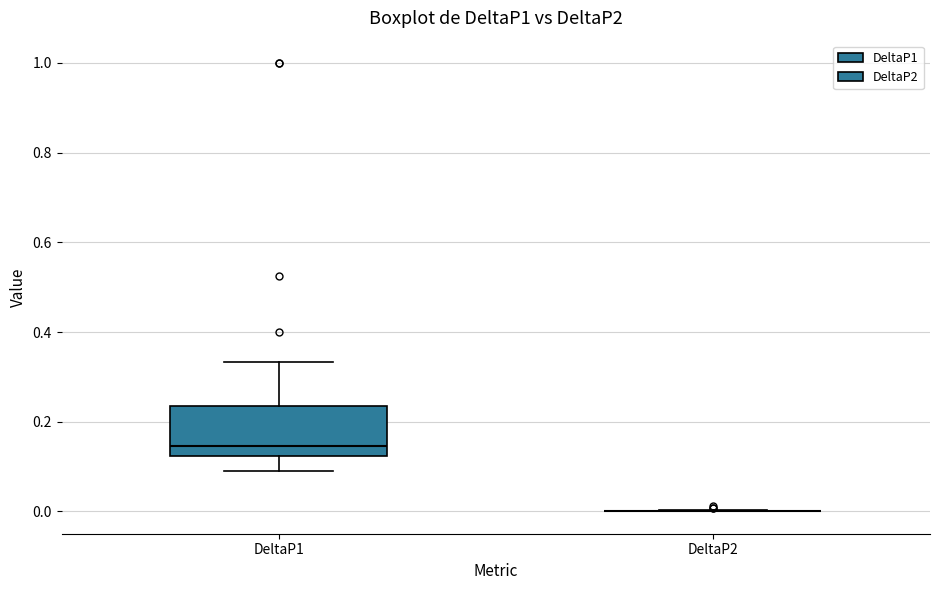

Reading left to right, transcribe this box plot: for each box, give where its median line is, the range the box spans, and where its two whiskers end, as read against the y-axis. The values are not printed on the chart, so give them approximately, as read against the axis.

DeltaP1: median 0.14, box 0.12 to 0.24, whiskers 0.10 to 0.34
DeltaP2: box collapsed to a line at 0.00, whiskers 0.00 to 0.00